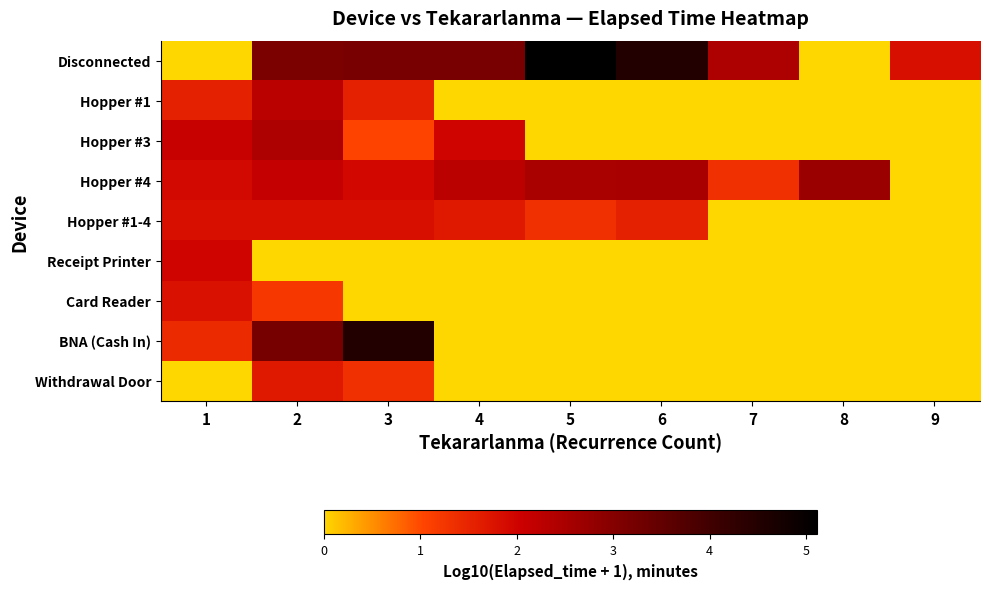

What is the total value across all series at 5?

8.9